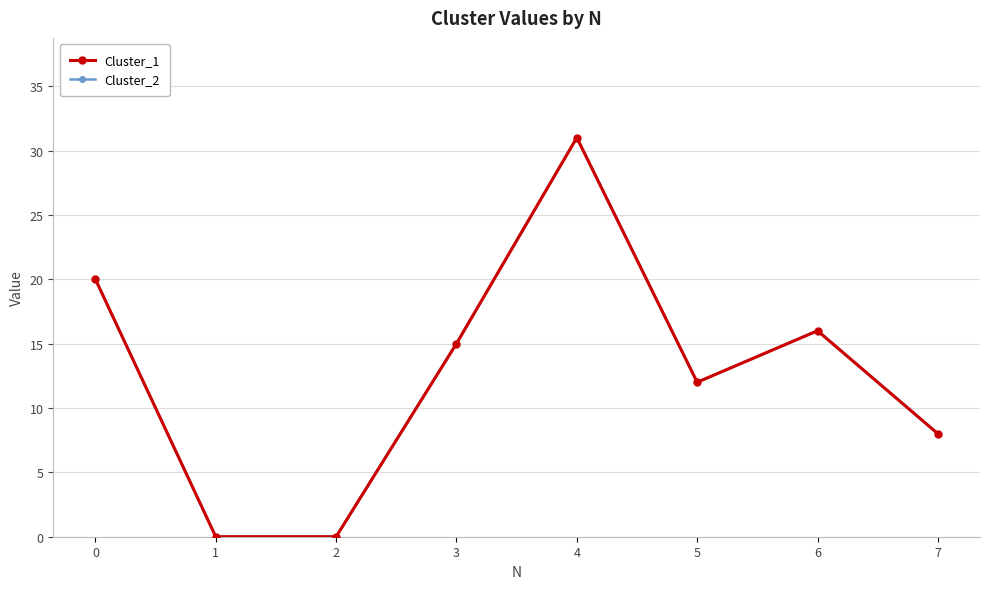

At which category is the sum across all series the highest?

4